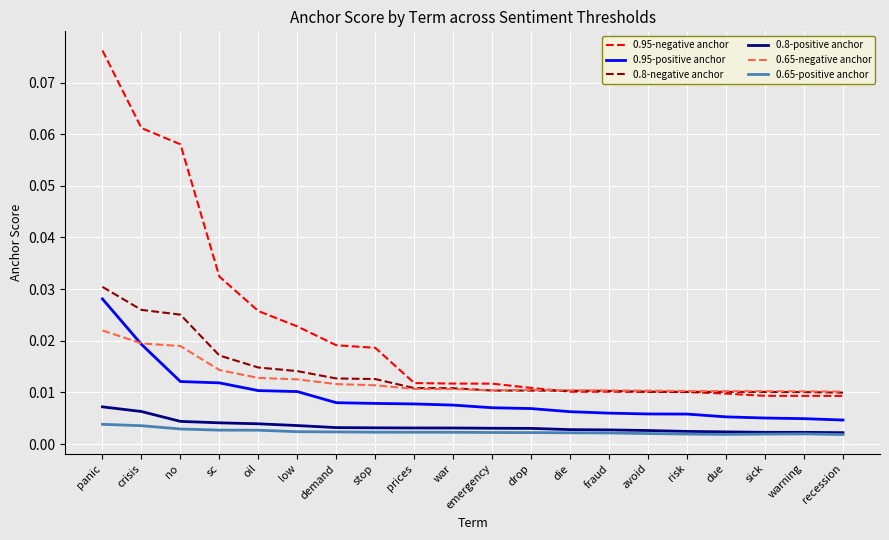

Which label corresponds to the largest value in the chart?

panic